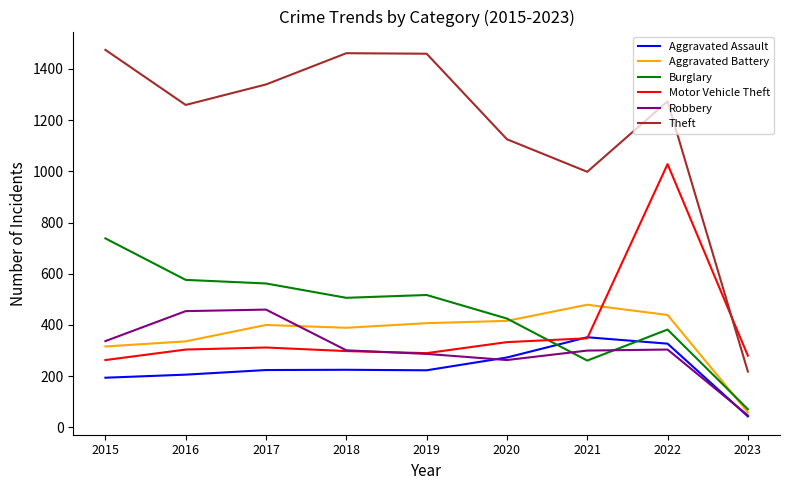

True or false: Aggravated Battery and Theft intersect in this chart.

False